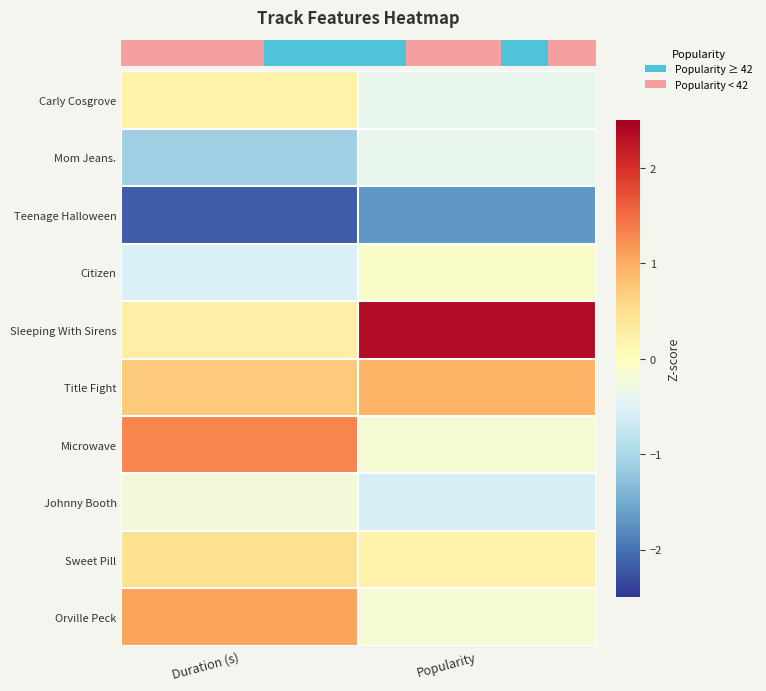

What is the spread (max minus min) of values at Popularity?

4.0